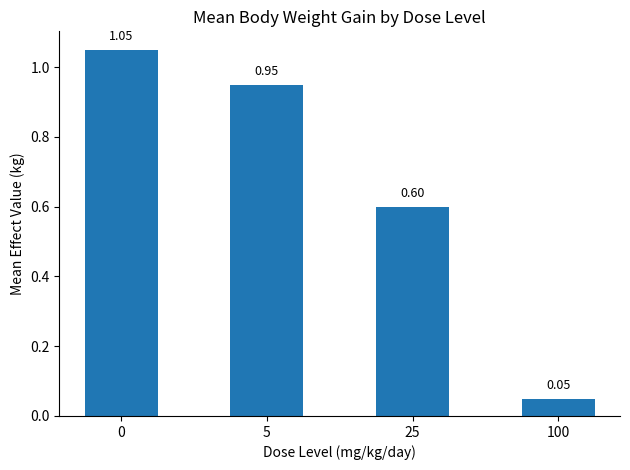

List the labels in order of value, largest first.

0, 5, 25, 100